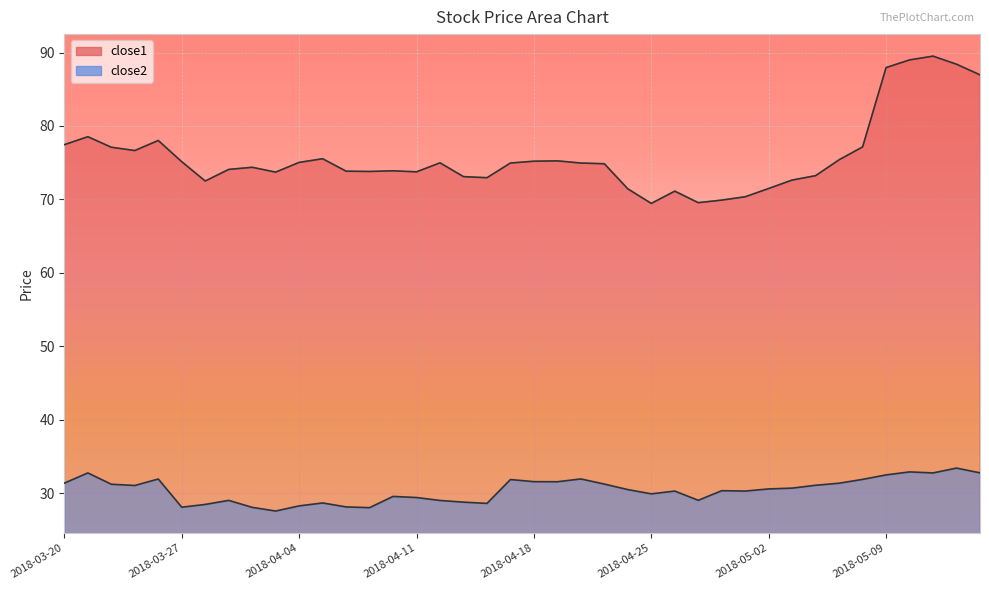

Reading left to right, extract all data points from this chart.

close1: 77.4	78.5	77.1	76.6	78.0	75.1	72.5	74.1	74.4	73.7	75.0	75.5	73.8	73.8	73.9	73.7	75.0	73.1	72.9	74.9	75.2	75.2	74.9	74.8	71.4	69.4	71.1	69.5	69.9	70.3	71.5	72.6	73.2	75.4	77.1	87.9	89.0	89.5	88.4	87.0
close2: 31.3	32.7	31.2	31.0	31.9	28.1	28.4	29.0	28.0	27.5	28.2	28.6	28.1	28.0	29.5	29.4	29.0	28.8	28.6	31.8	31.5	31.5	31.9	31.2	30.5	29.9	30.3	29.0	30.3	30.3	30.6	30.7	31.1	31.3	31.9	32.5	32.9	32.7	33.4	32.7